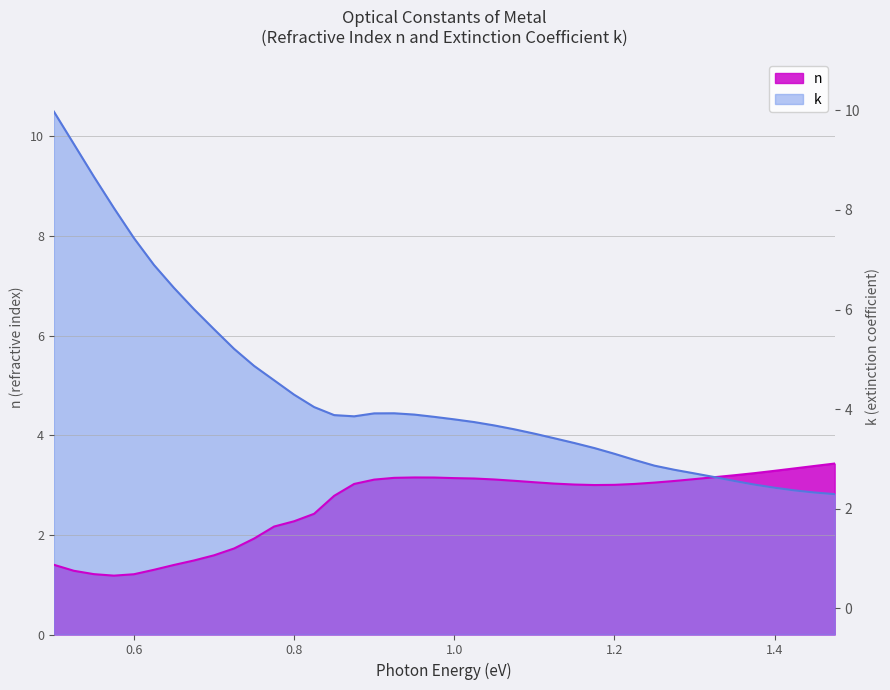

List the series in order of their overall mean, lowest first.

n, k